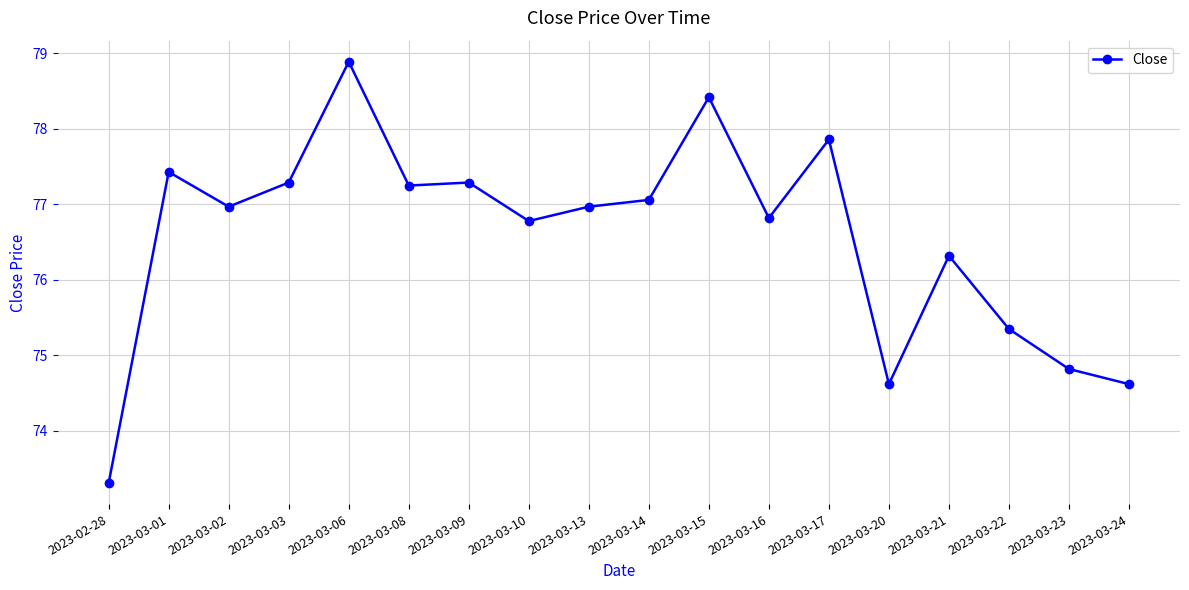

True or false: the data shows 51.3 at 2023-03-01.

False